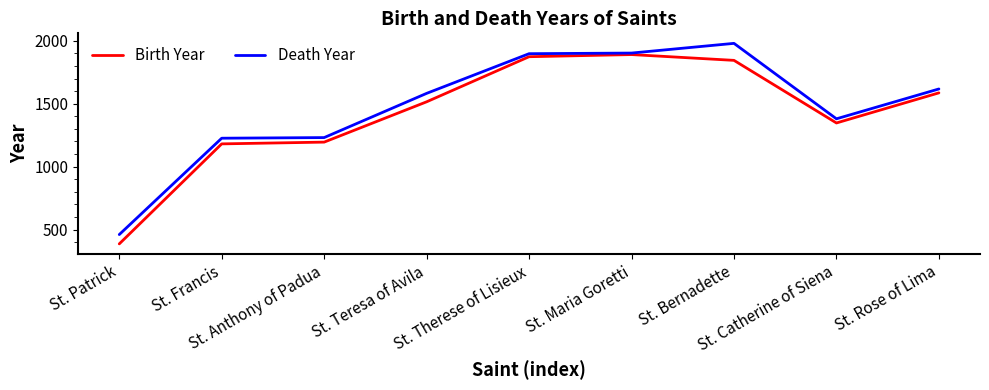

Is it true that Birth Year equals 1586 at St. Rose of Lima?

True